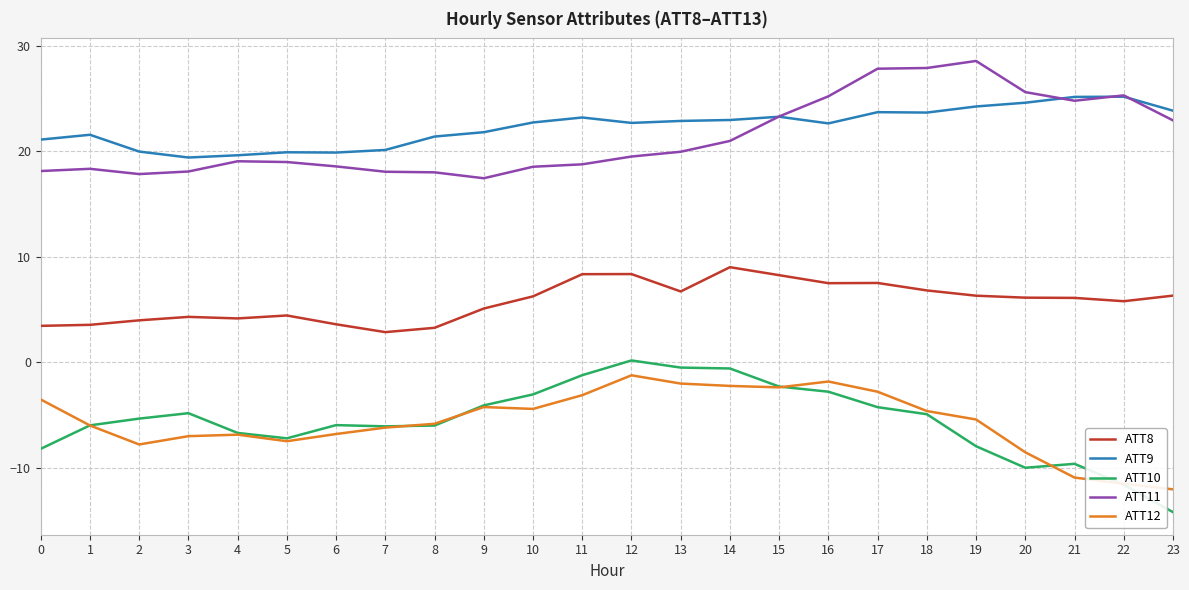

Which series has the largest total across all categories?

ATT9